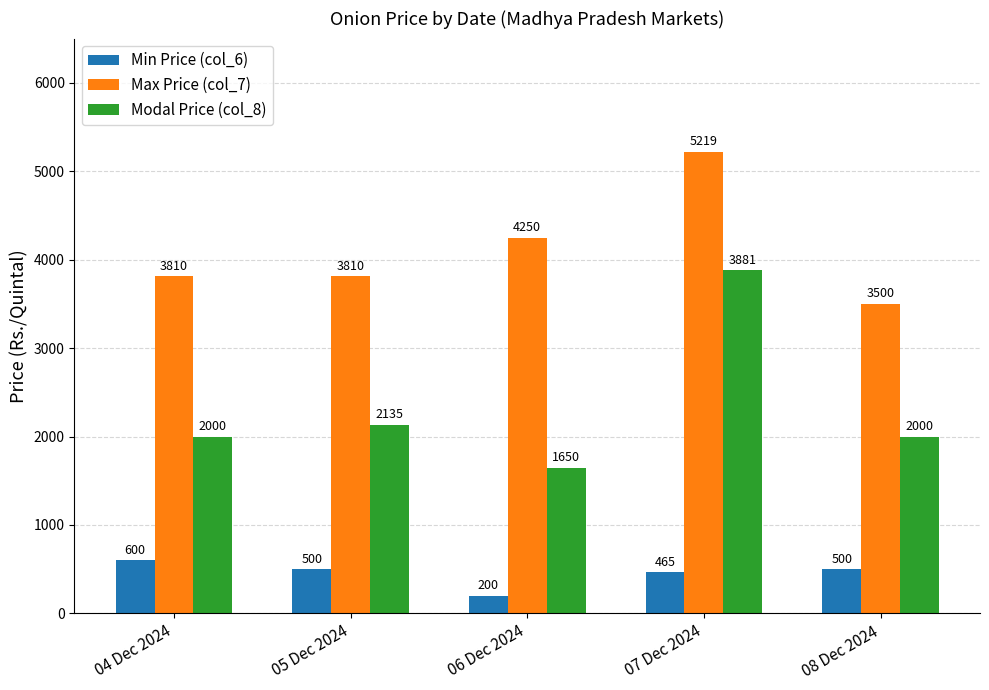

Where does the Min Price (col_6) series first go above 500?

04 Dec 2024